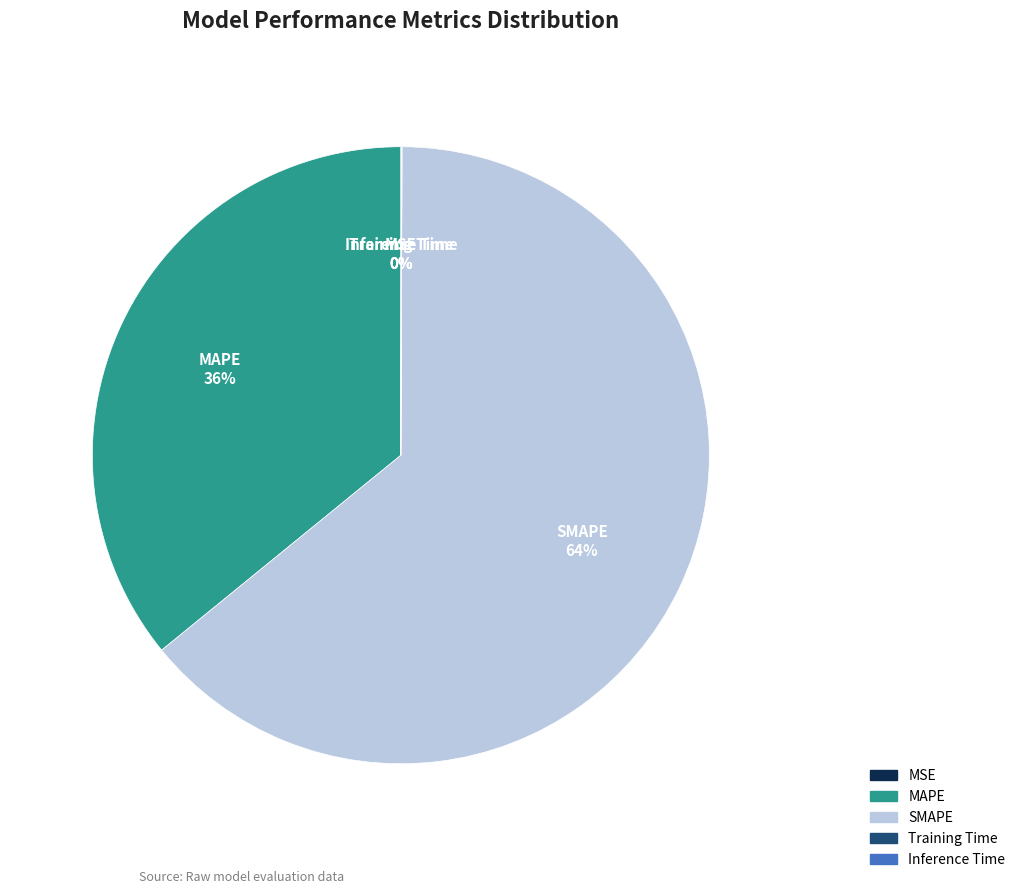

What is the ratio of the value at SMAPE to the value at MAPE?

1.8